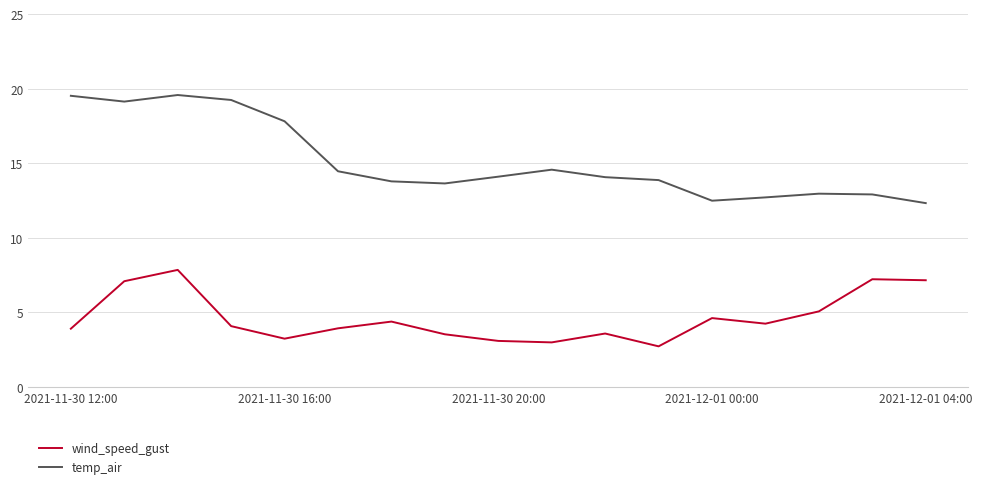

True or false: wind_speed_gust and temp_air cross at least once.

False